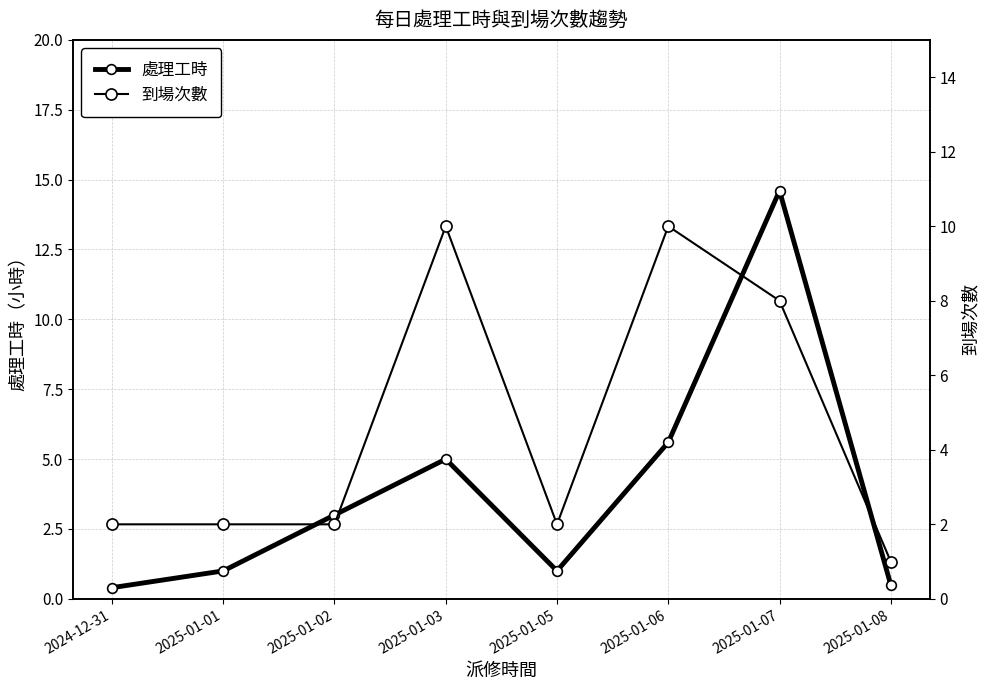

Which category has the highest value in the 到場次數 series?

2025-01-03